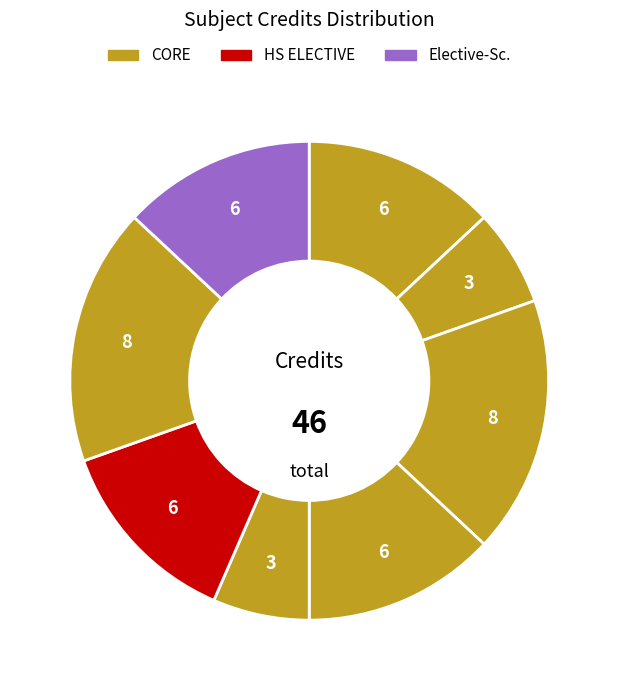

How many slices are in this pie chart?

8